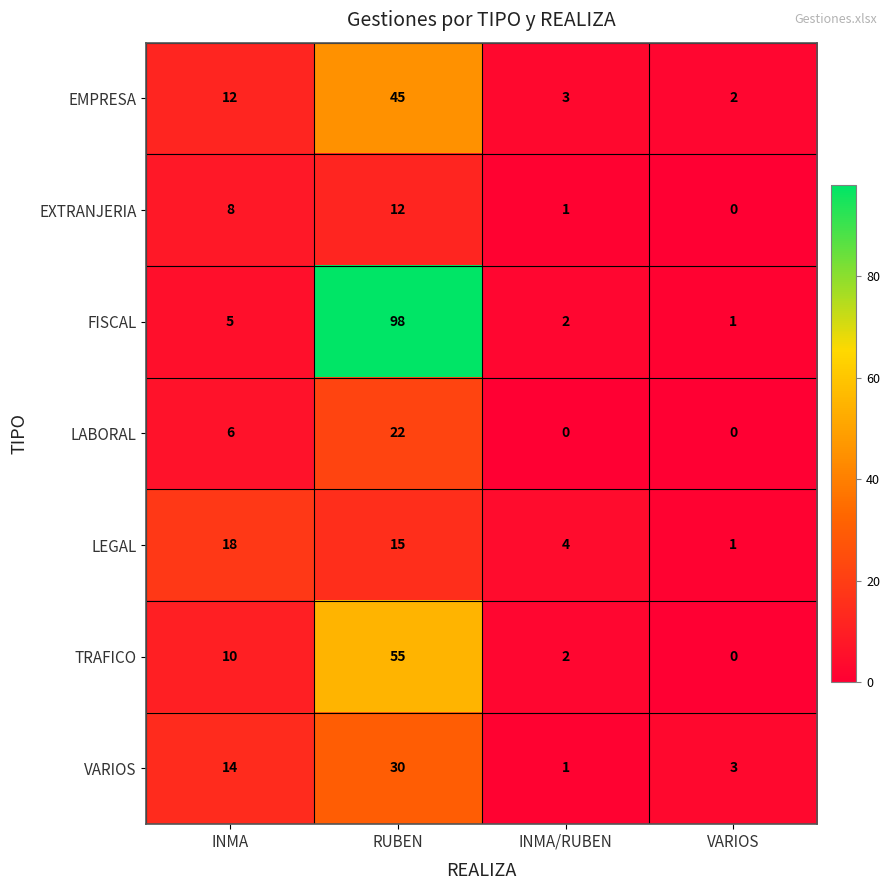

What is the difference between the maximum and minimum values in the EXTRANJERIA series?

12